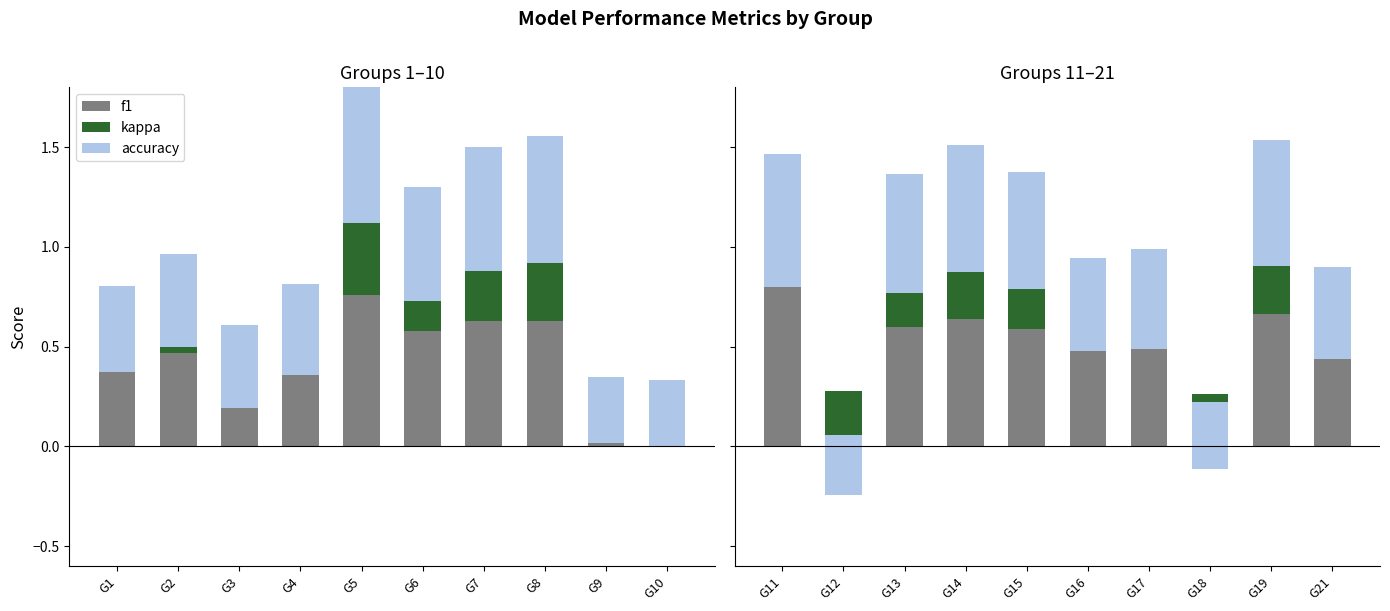

Between G11 and G14, which is larger?

G11